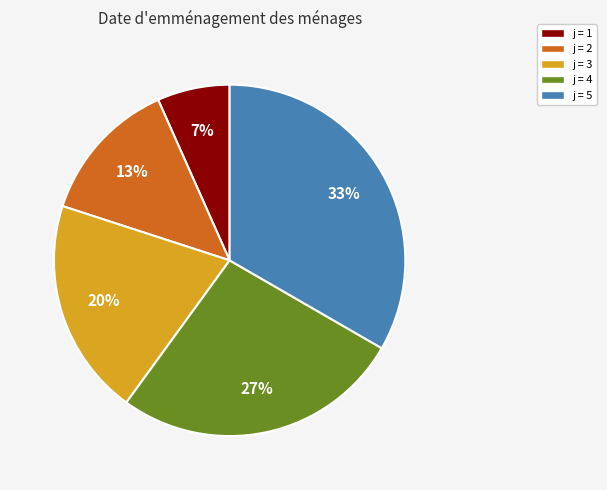

Which has a higher value, j = 5 or j = 3?

j = 5